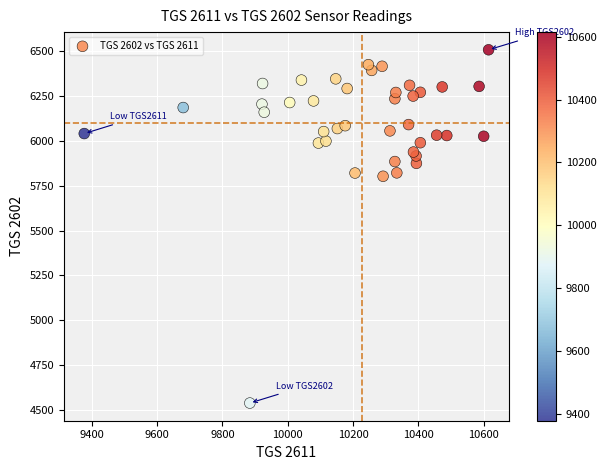

What is the range of Y values (max minus min)?

1969